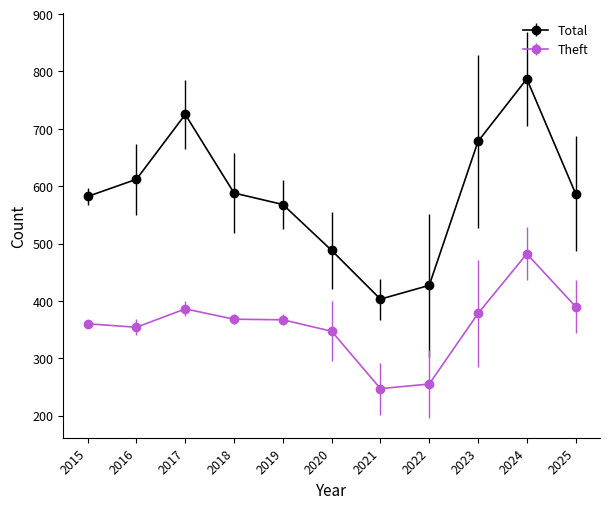

True or false: Total and Theft cross at least once.

False